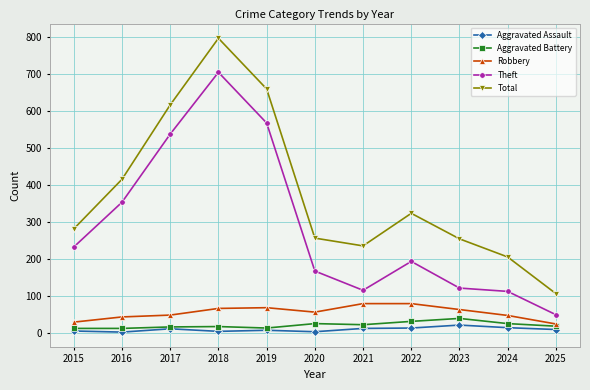

Where is Theft nearest to the value 377?

2016